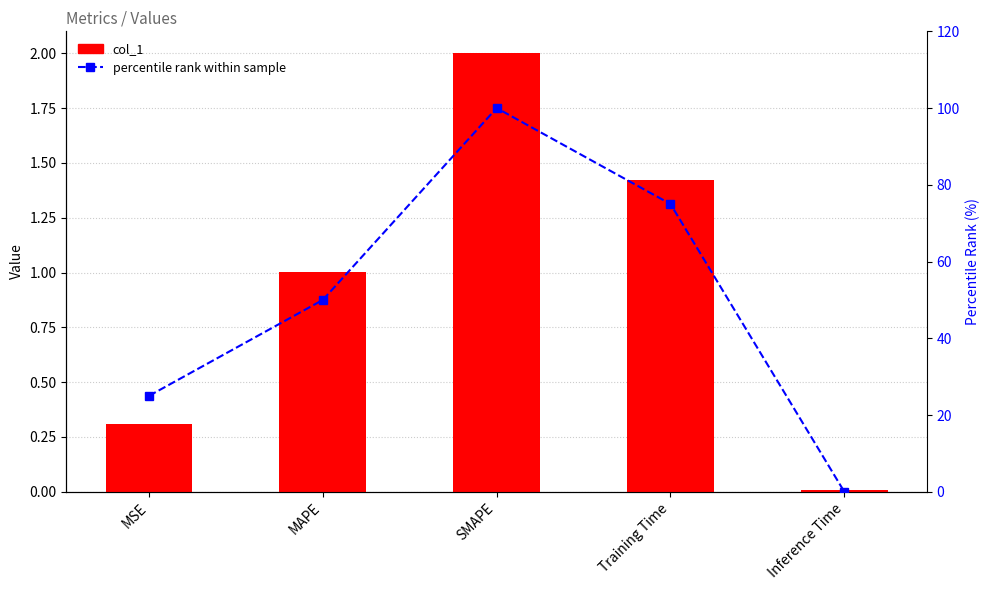

Count the number of data series in this chart.

2